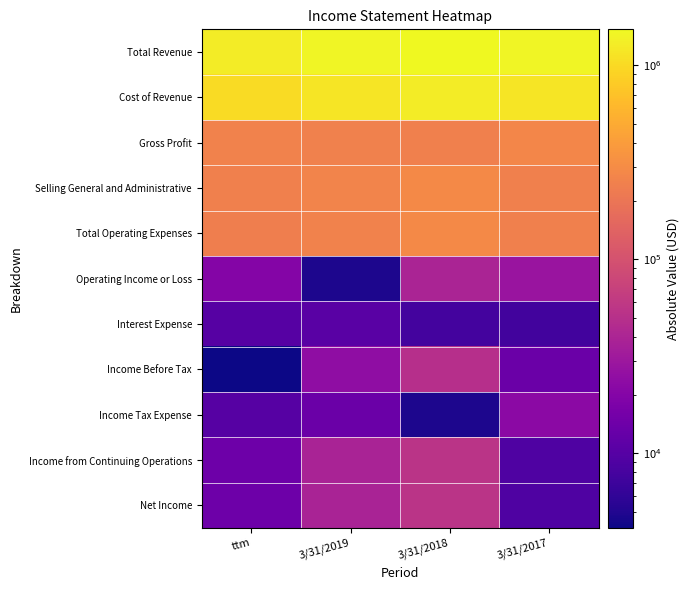

Which series has the largest range (max minus min)?

Cost of Revenue